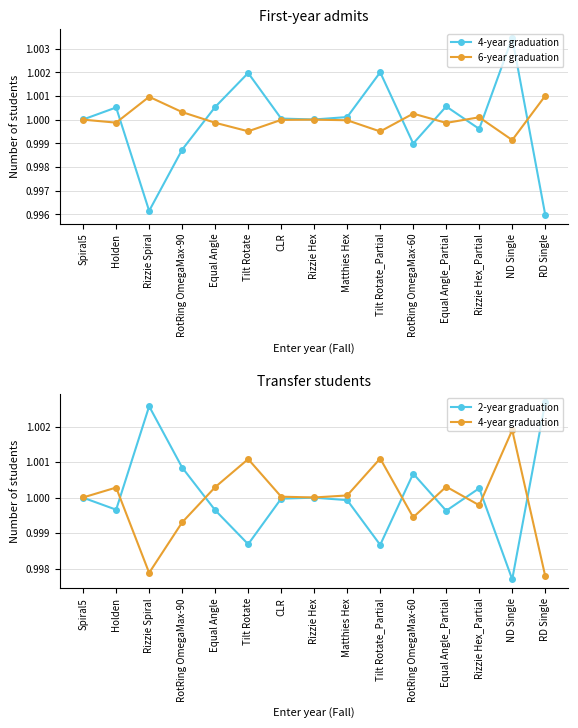

What are all the series names shown in the legend?

4-year graduation, 6-year graduation, 2-year graduation